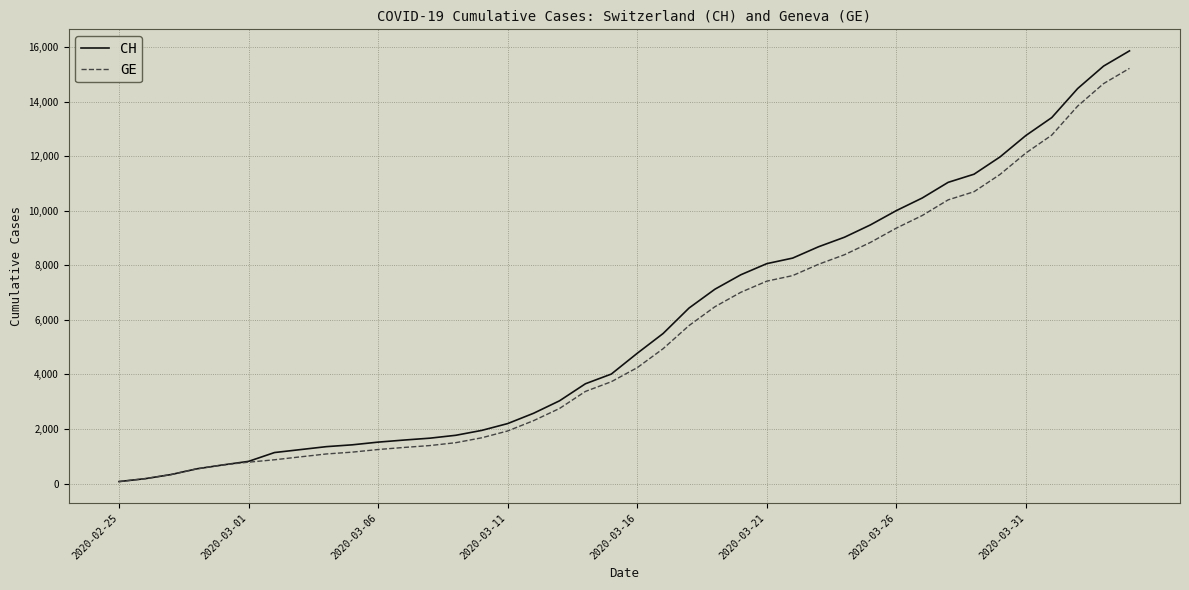

What is the maximum value for CH?

15861